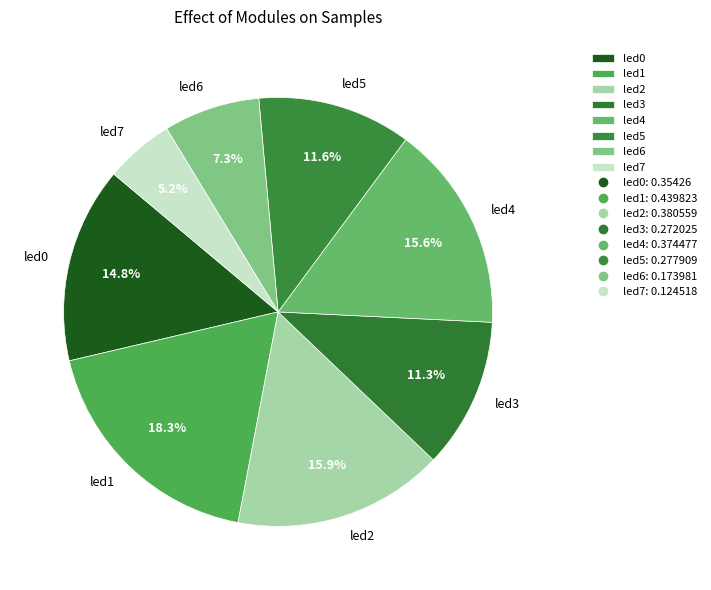

To the nearest percent, what is the difference between the led6 and led5 slice percentages?

4%